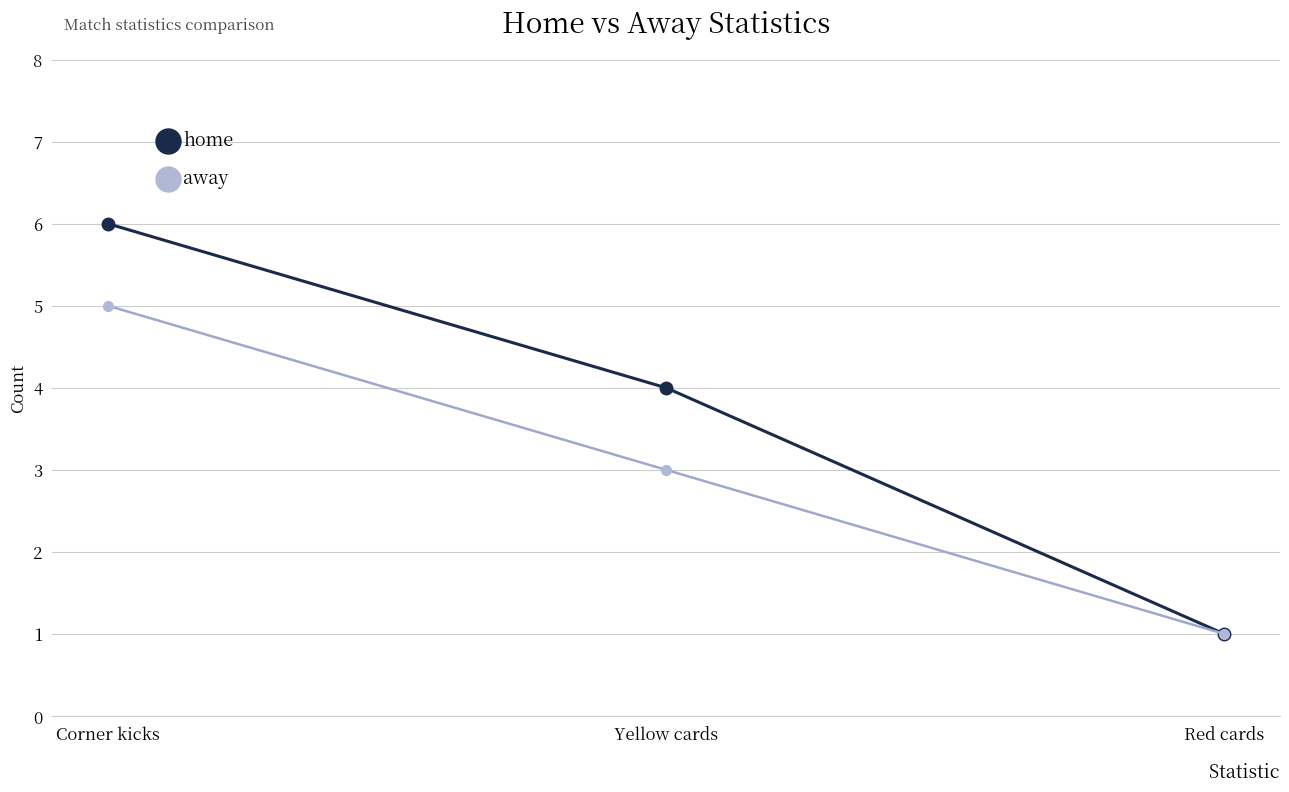

Reading right to left, extract all data points from this chart.

home: Red cards=1	Yellow cards=4	Corner kicks=6
away: Red cards=1	Yellow cards=3	Corner kicks=5